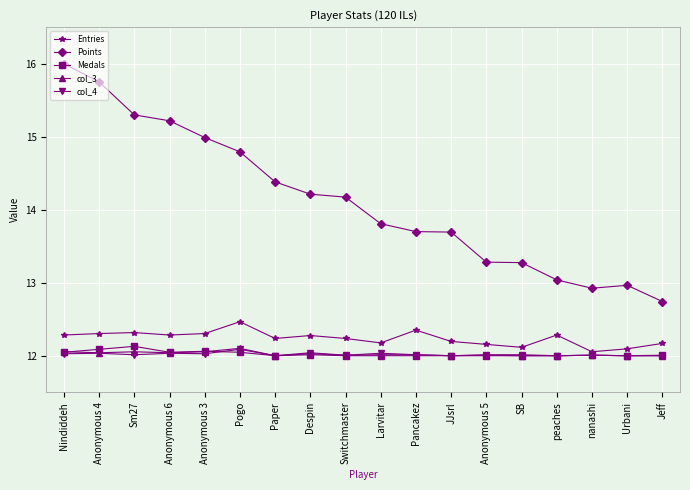

The value of Medals at Jeff is 16.7. True or false?

False